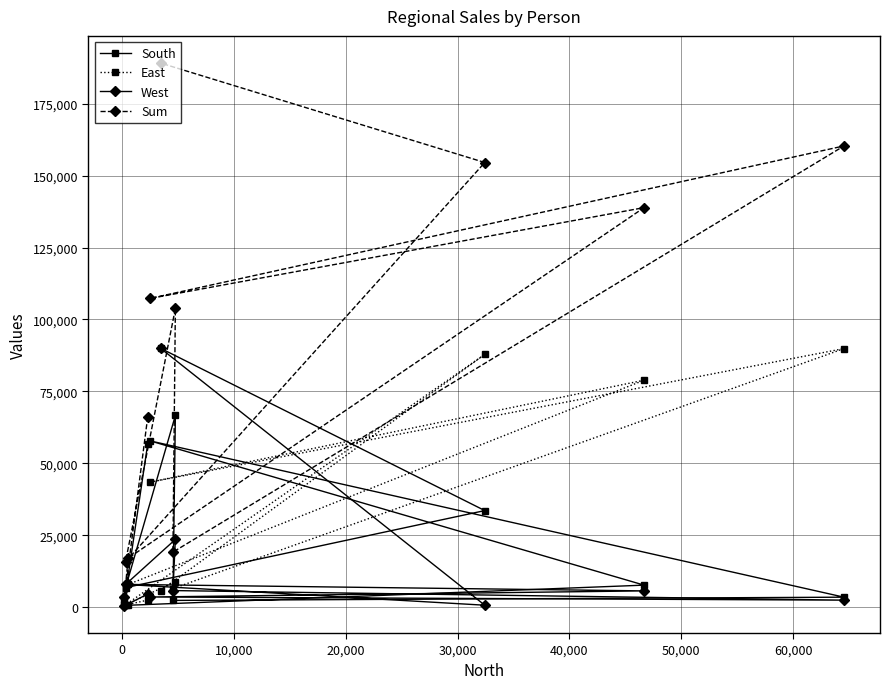

Which series has the widest spread of values?

Sum